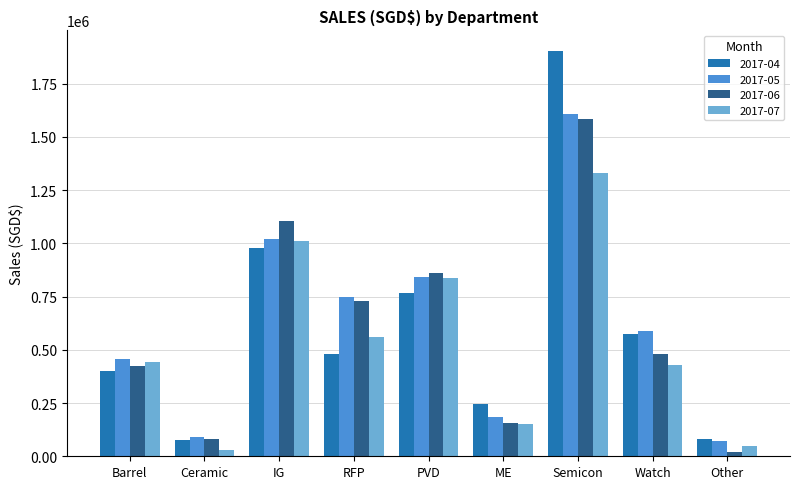

What is the smallest value displayed?

18333.1